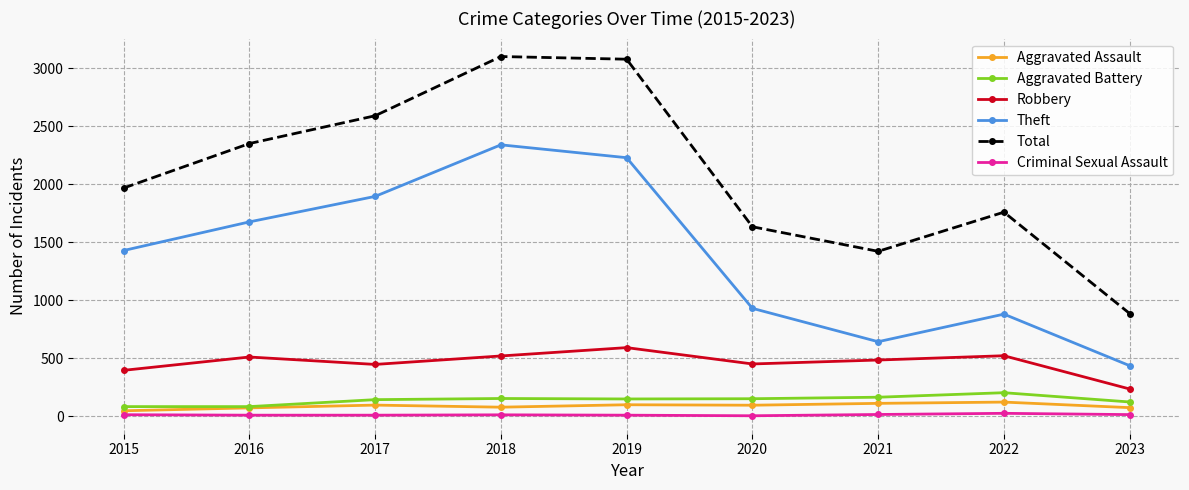

The value of Aggravated Battery at 2017 is 142. True or false?

True